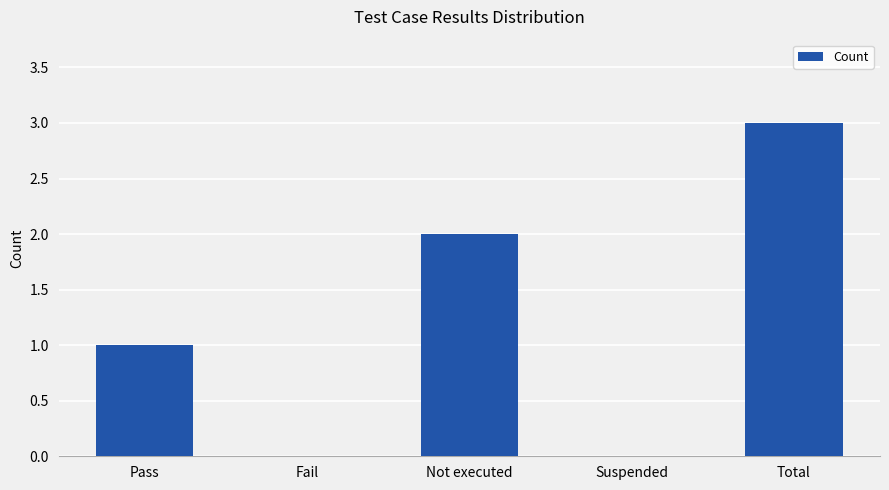

What is the ratio of the value at Pass to the value at Total?

0.3